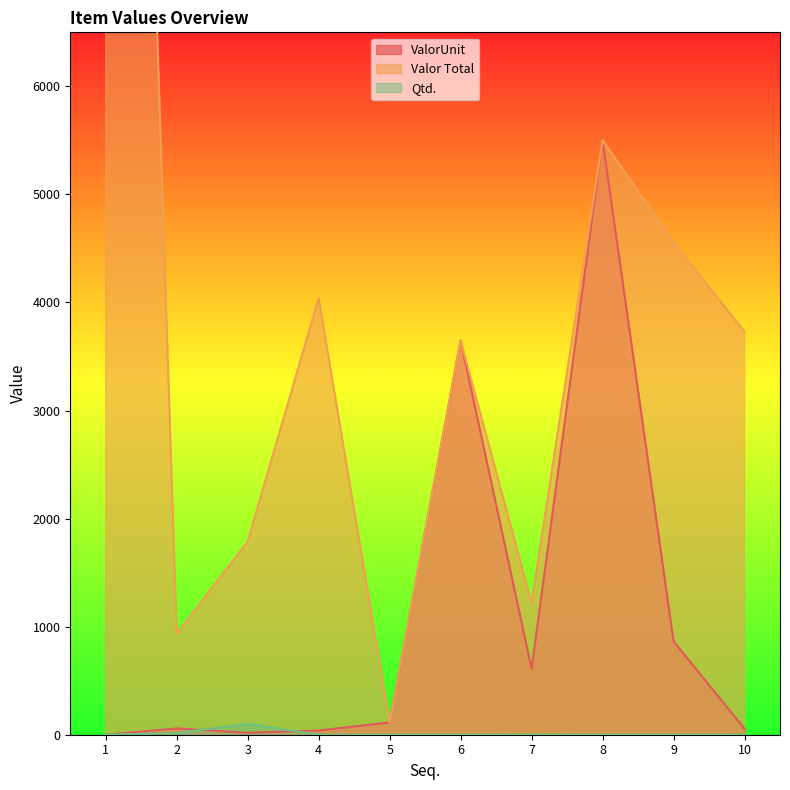

What is the highest value of the Valor Total series?

21170.0